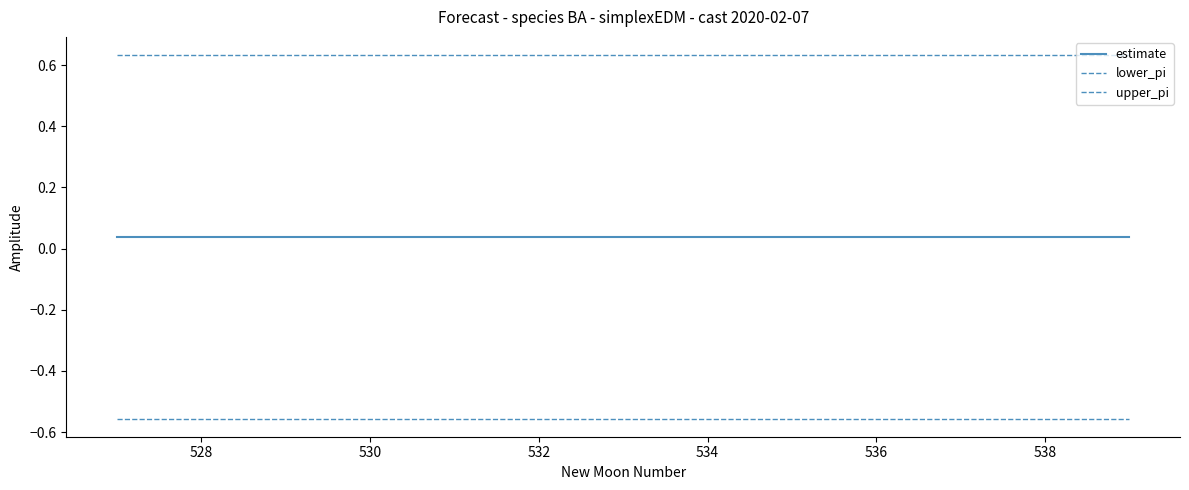

True or false: lower_pi and estimate cross at least once.

False